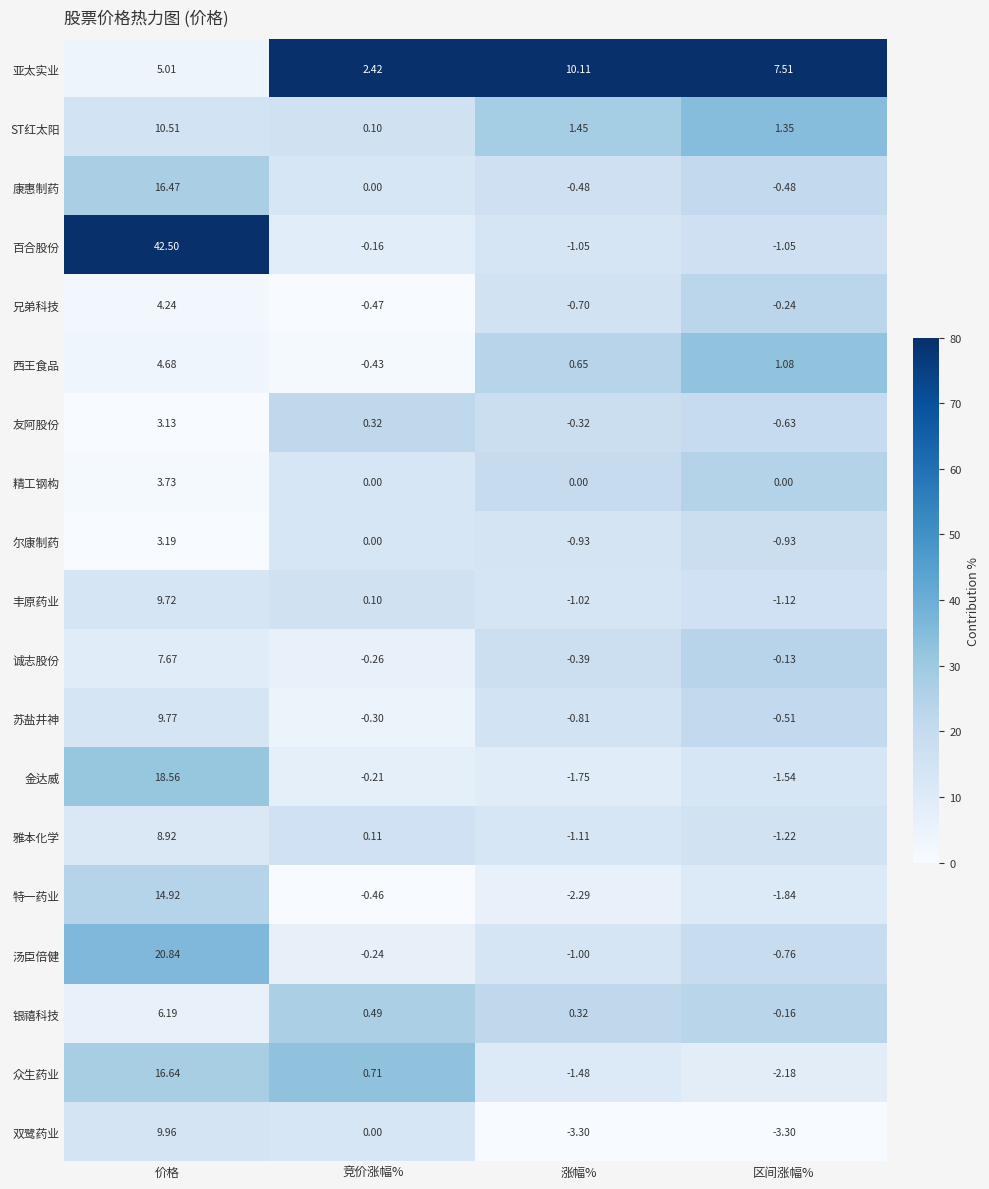

Which series has the largest total across all categories?

百合股份